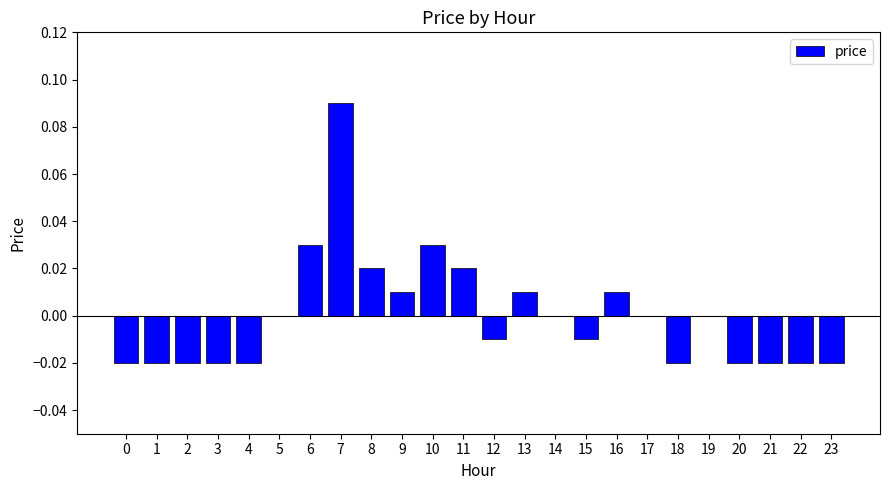

Which label corresponds to the largest value in the chart?

7